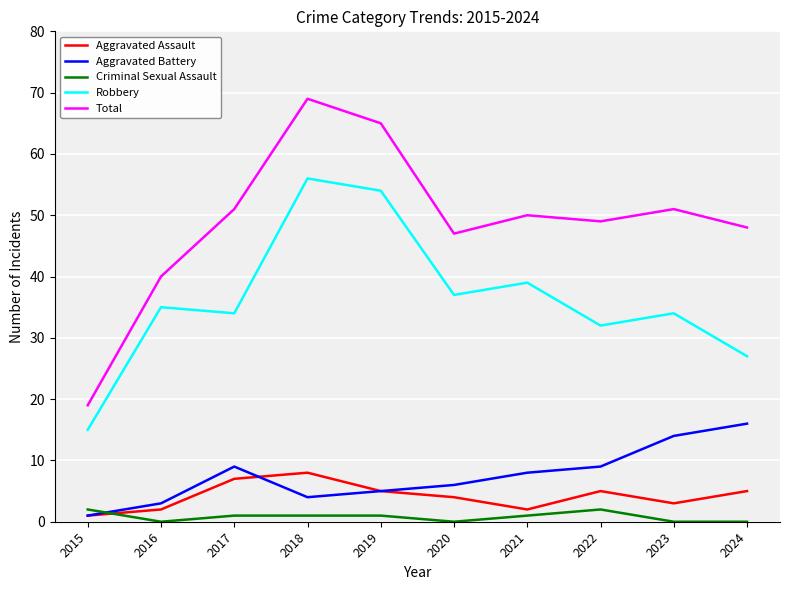

Where is the first local maximum for Aggravated Battery?

2017